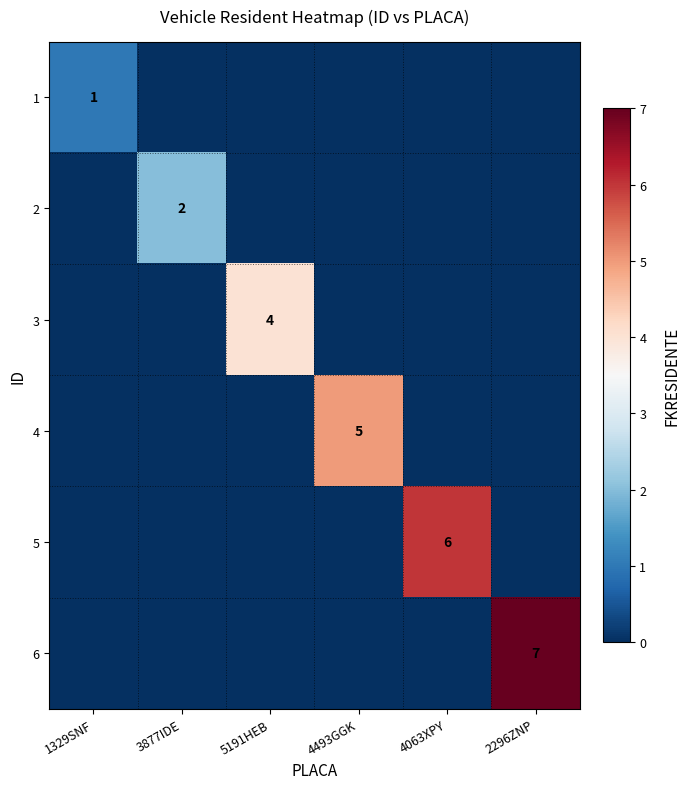

True or false: 5 has a value of 10 at 4063XPY.

False